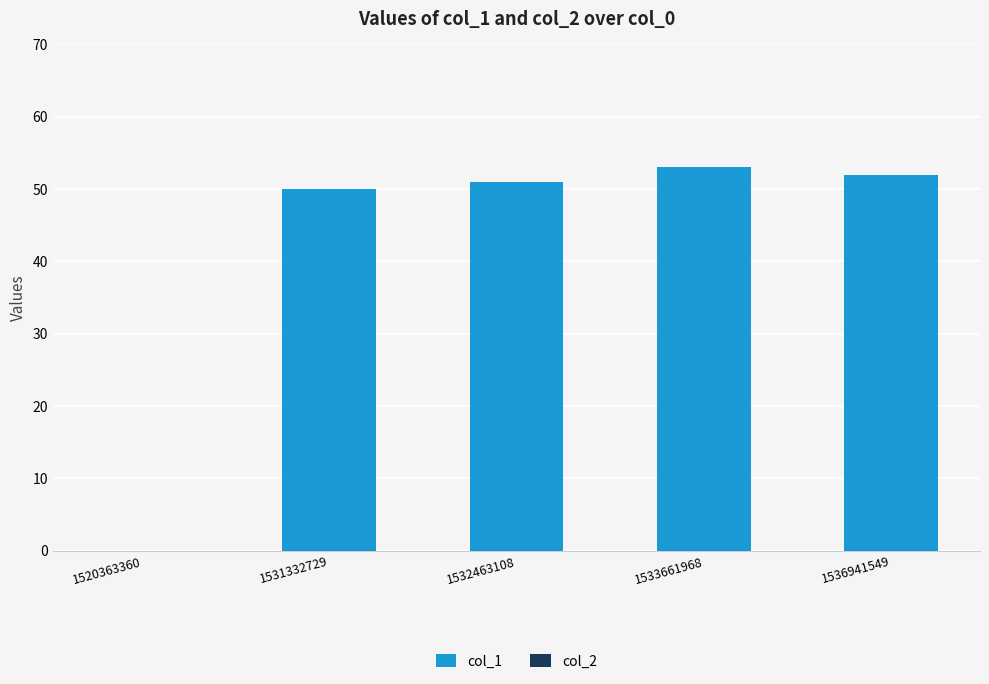

Between 1520363360 and 1533661968, which is larger?

1533661968